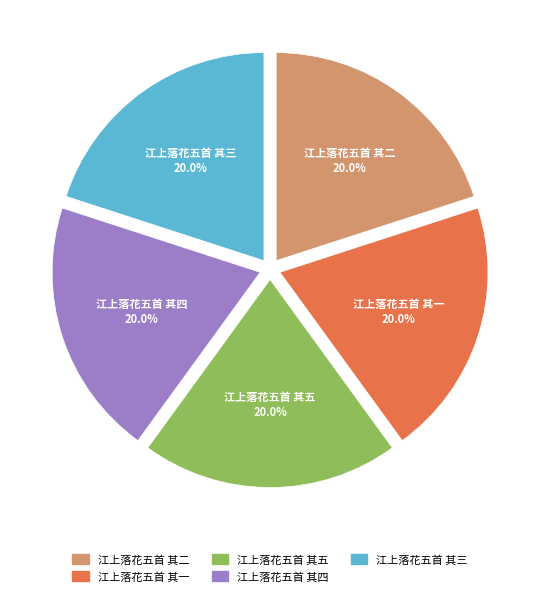

Do 江上落花五首 其一 and 江上落花五首 其五 together represent more than half of the pie?

No